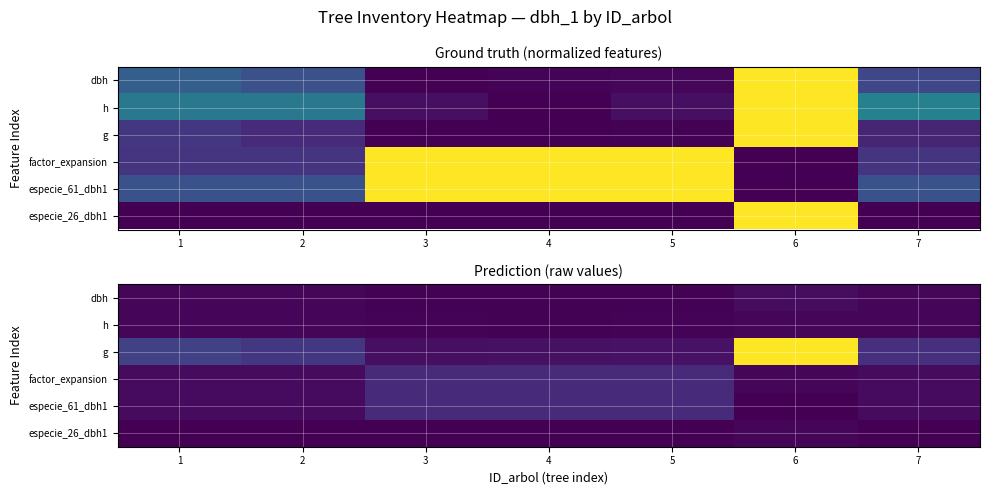

Where does the g series first go above 148?

1